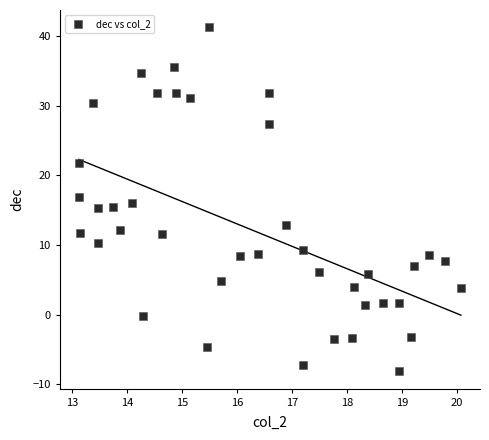

What is the range of Y values (max minus min)?

49.4